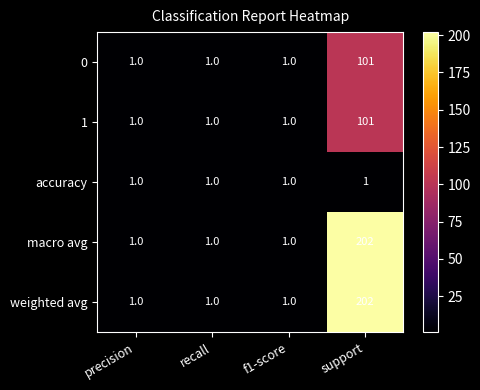

Which label corresponds to the largest value in the chart?

support